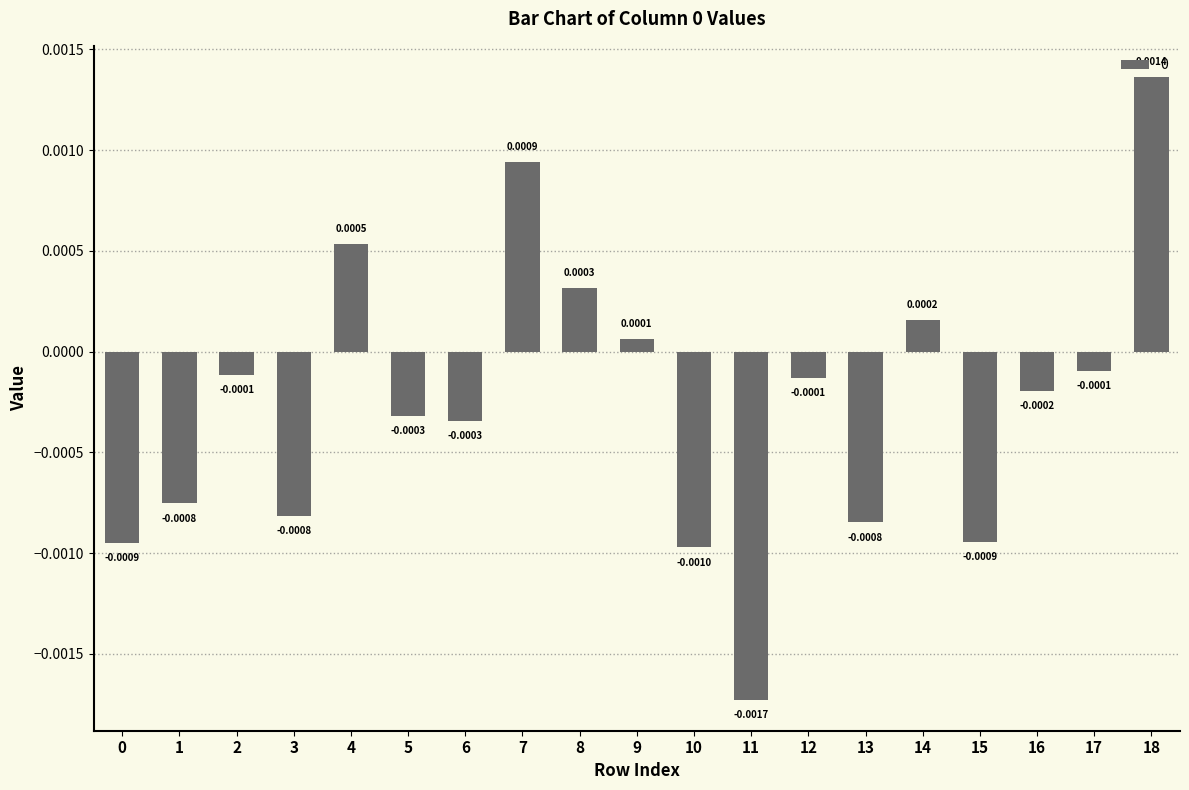

How many bars are there in total?

19